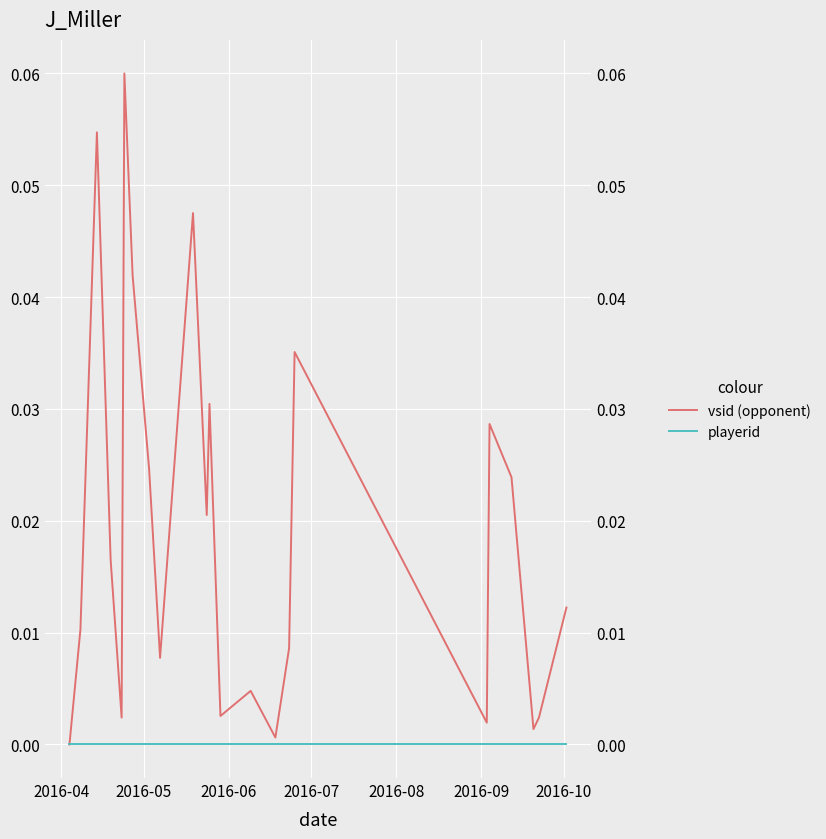

Where is playerid nearest to the value 0?

2016-04